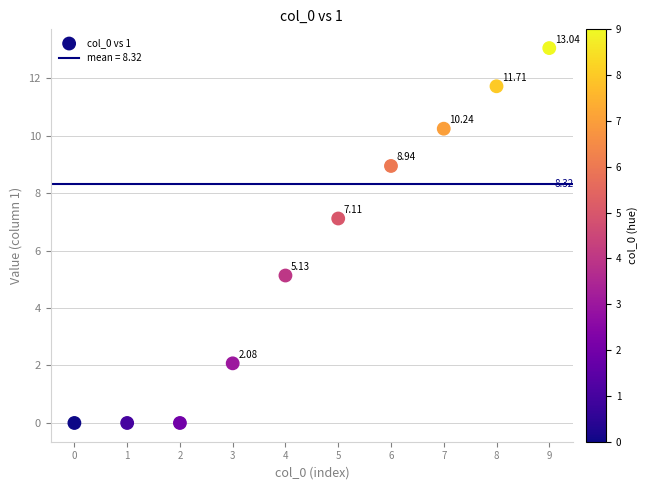

What is the average Y value?

5.8